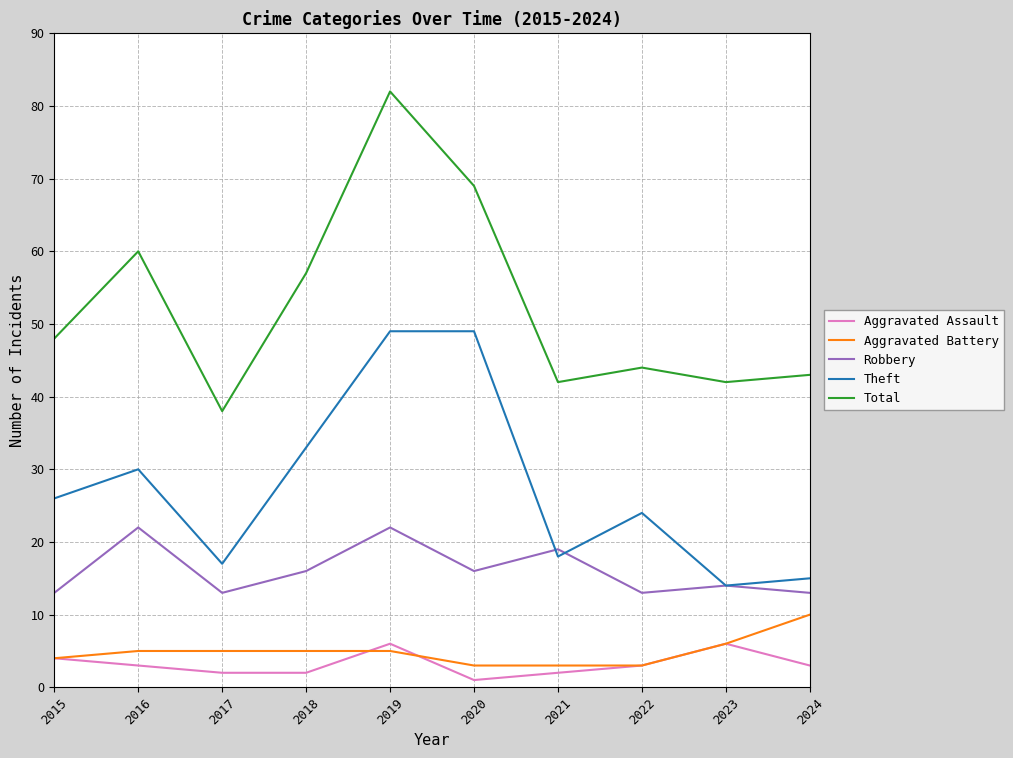

How many interior local peaks does the Aggravated Assault series have?

2